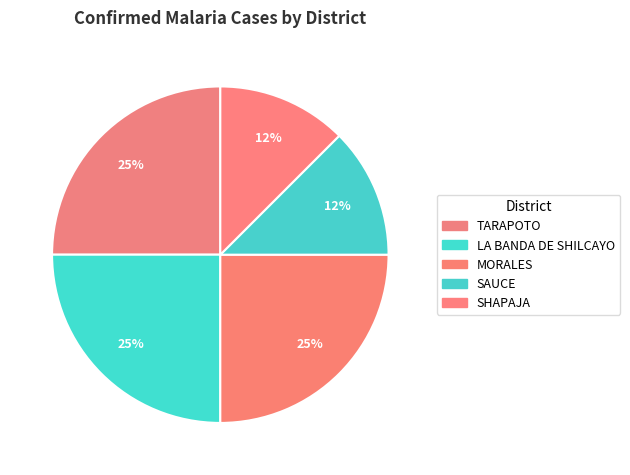

Does SAUCE account for over 50% of the chart?

No